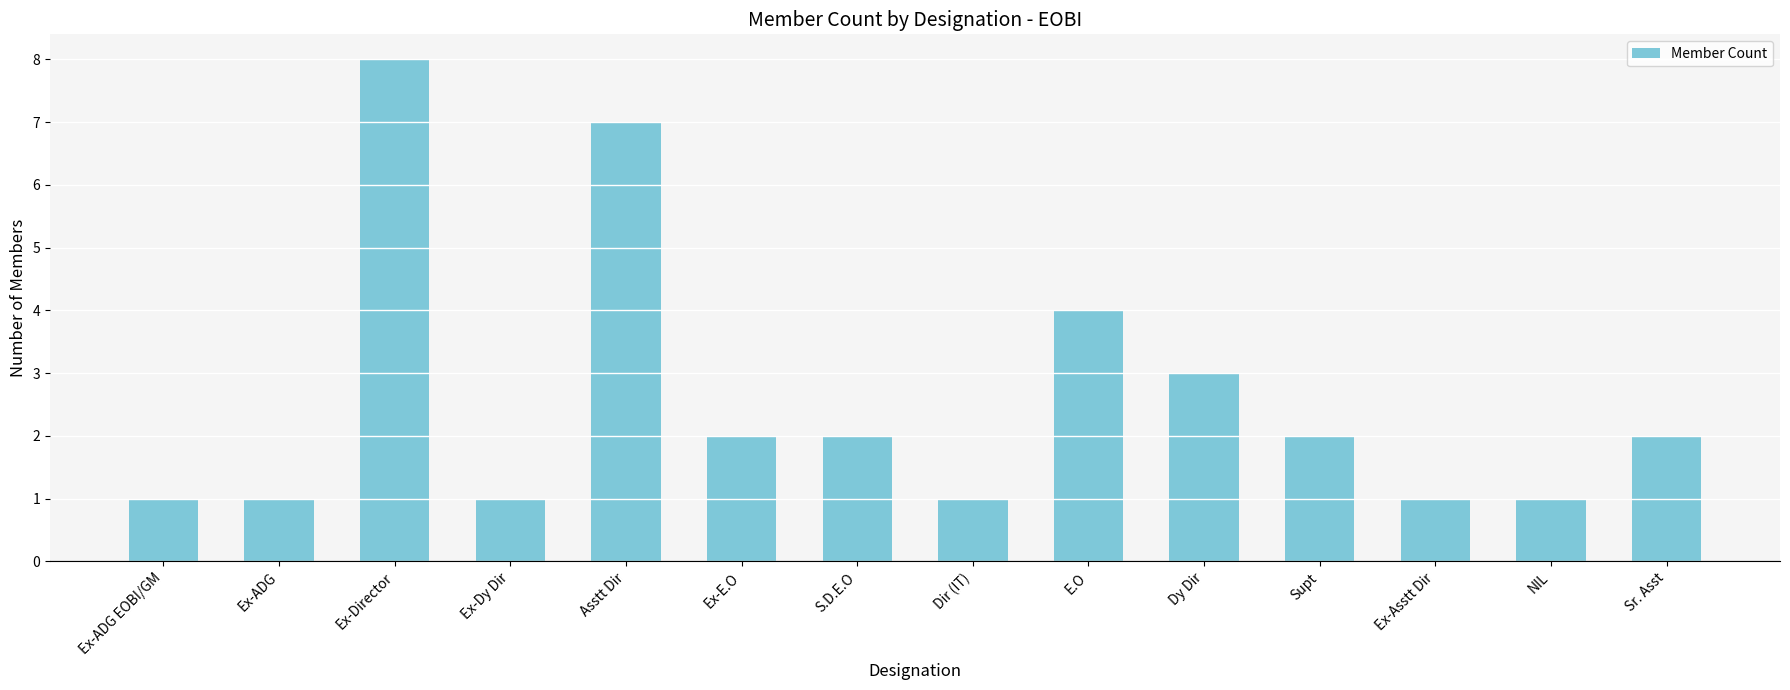

The chart shows a value of 3 at S.D.E.O. True or false?

False